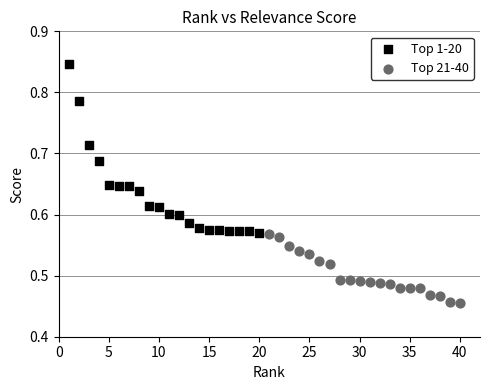

Which series contains the lowest Y value?

Top 21-40